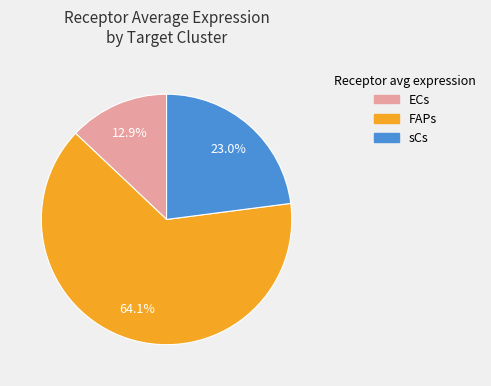

What is the largest slice in the pie chart?

FAPs